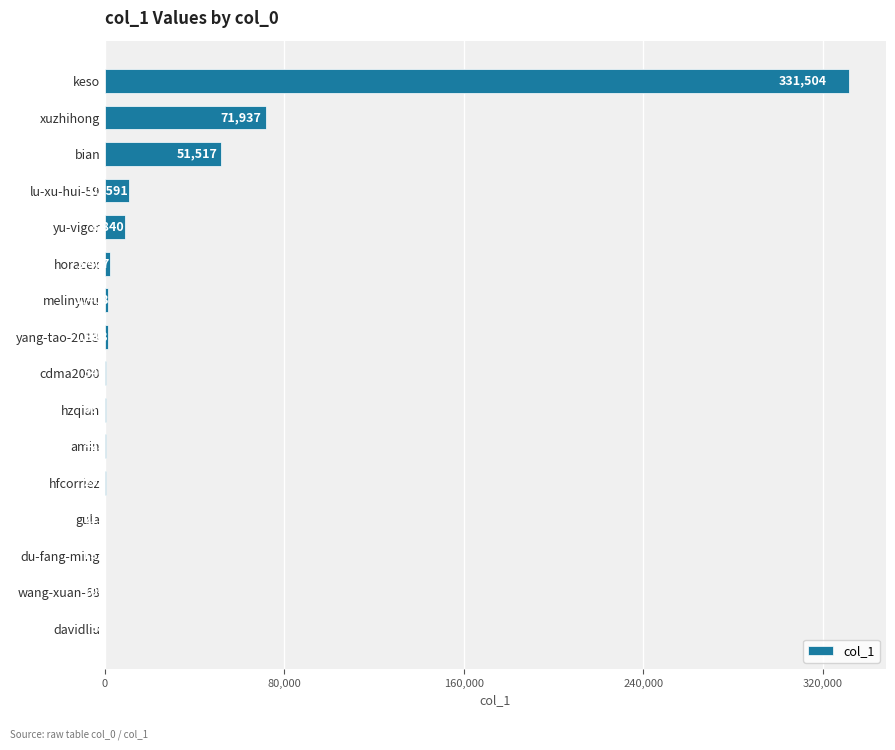

What is the sum of all values?

481866